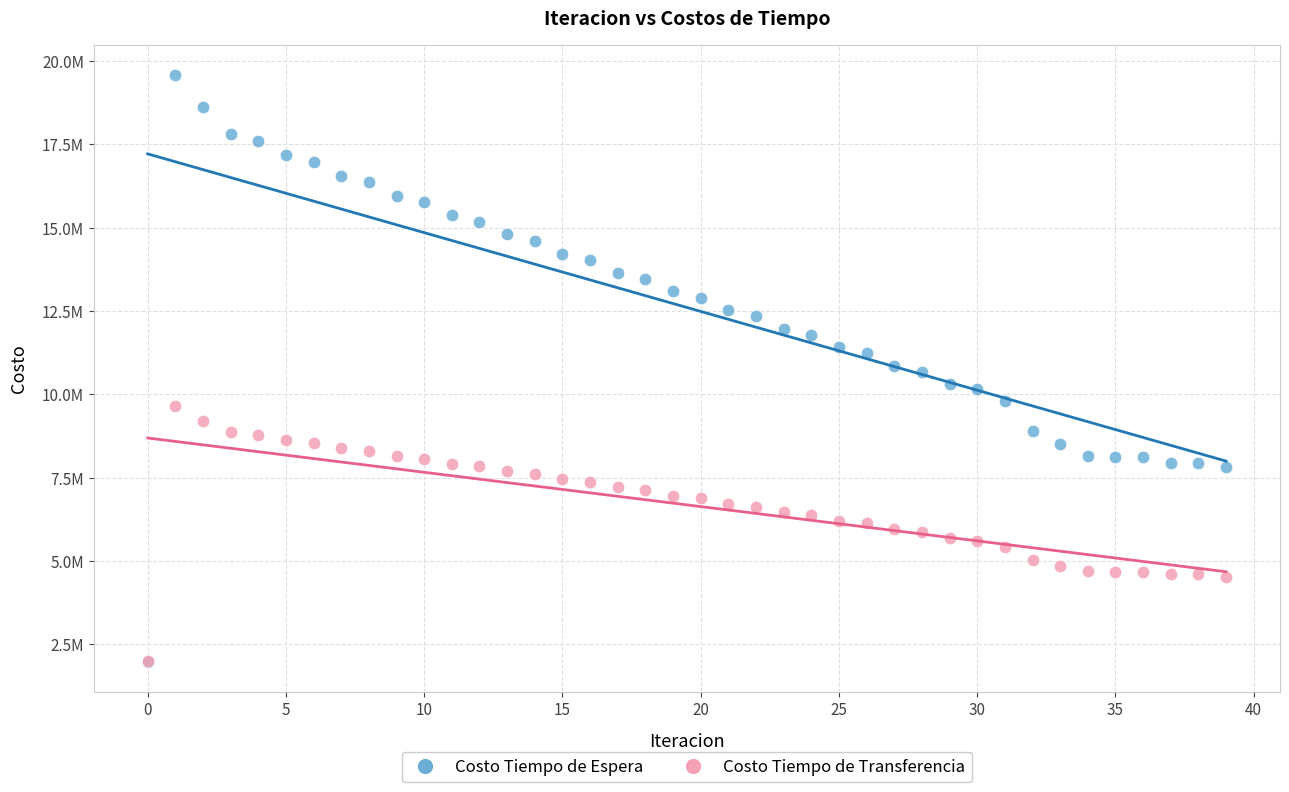

What are all the series names shown in the legend?

Costo Tiempo de Espera, Costo Tiempo de Transferencia